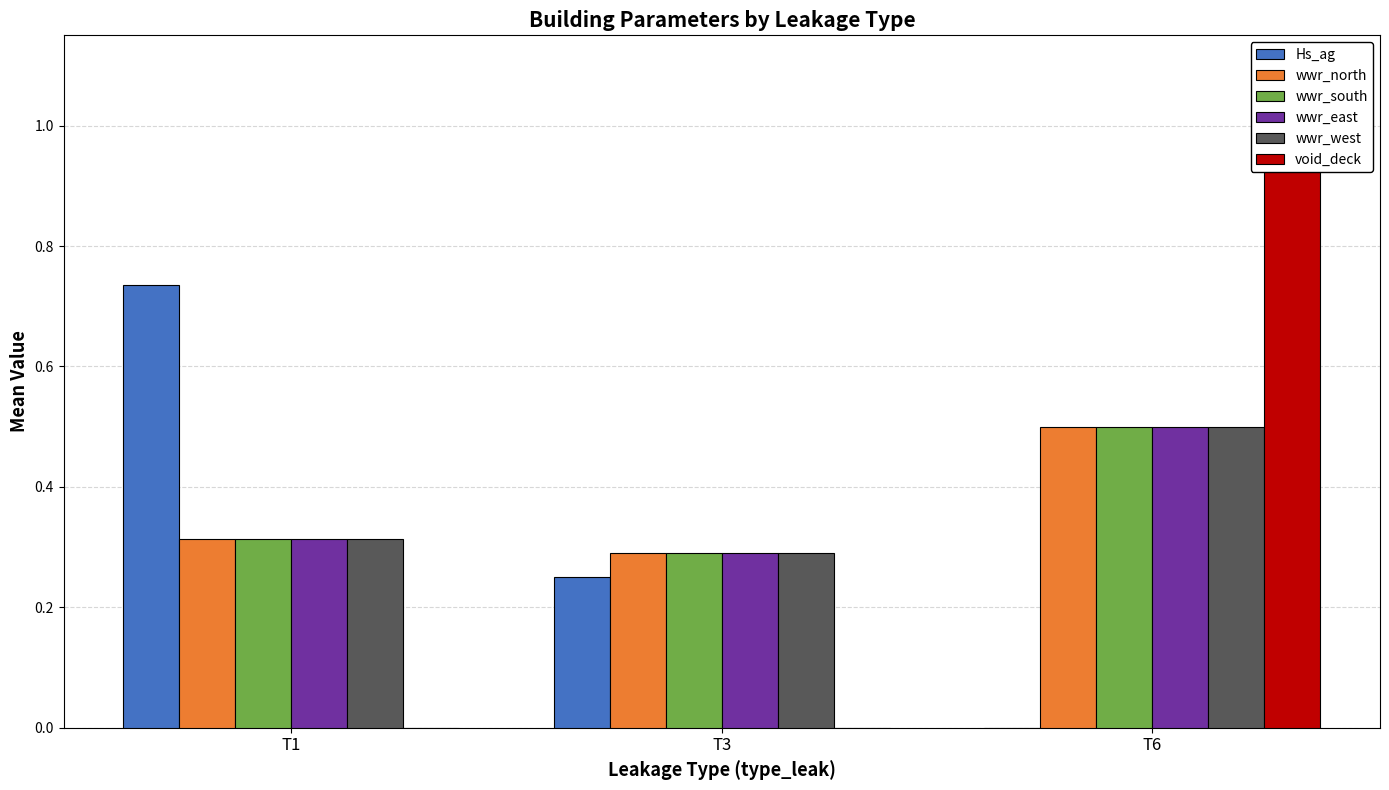

Read the wwr_east value at T3.

0.3